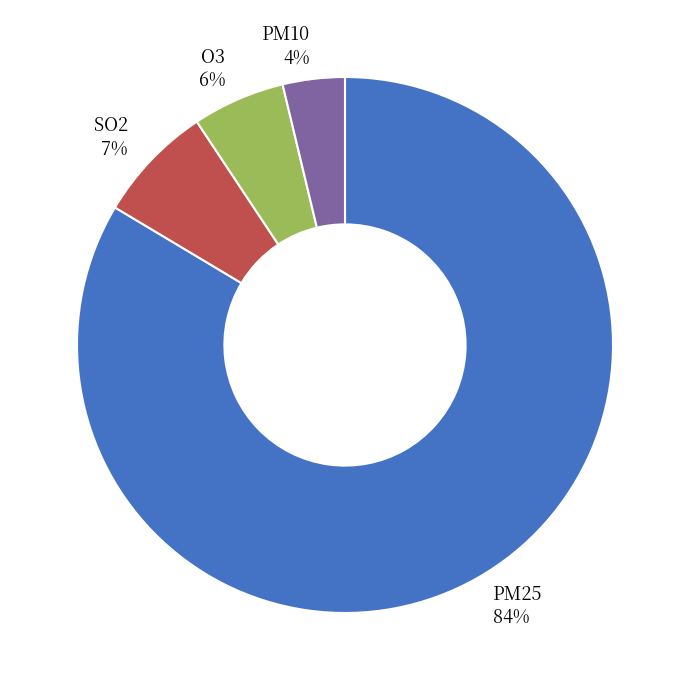

The SO2 slice represents 7% of the pie. True or false?

True